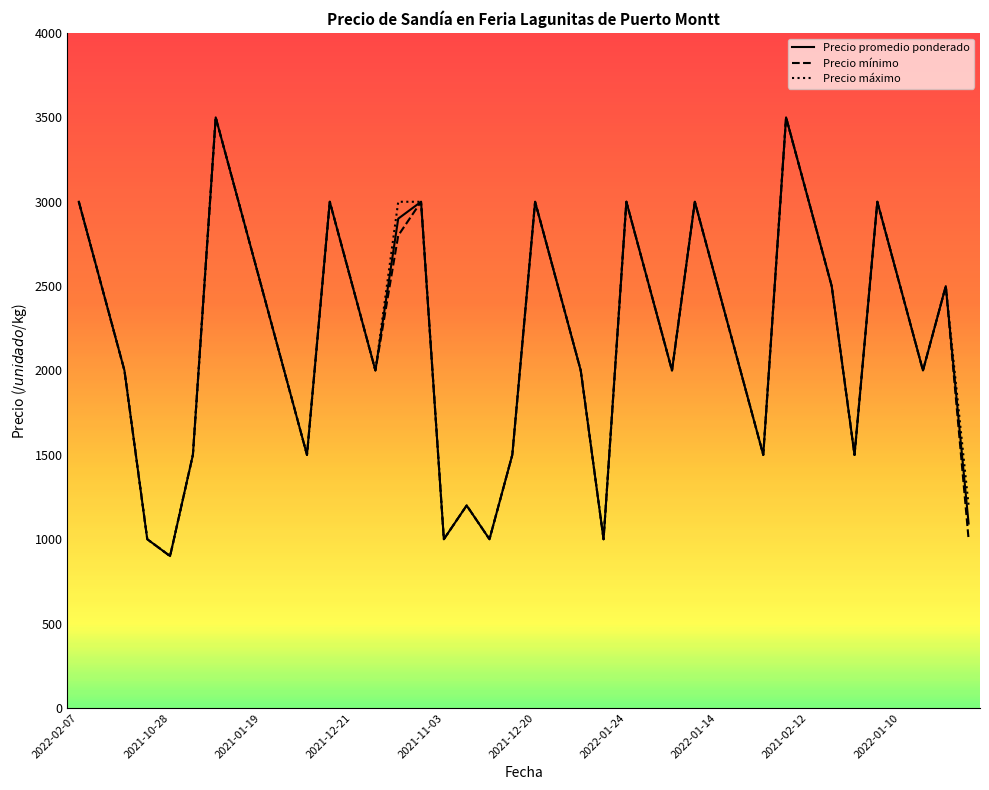

What is the minimum value shown in the chart?

900